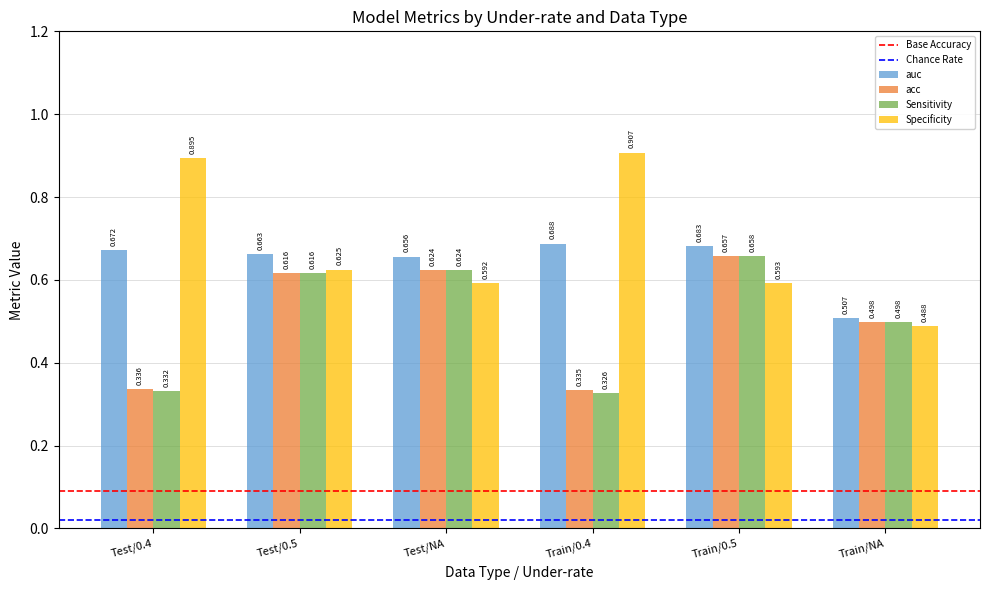

Which category has the lowest value in the Specificity series?

Train/NA